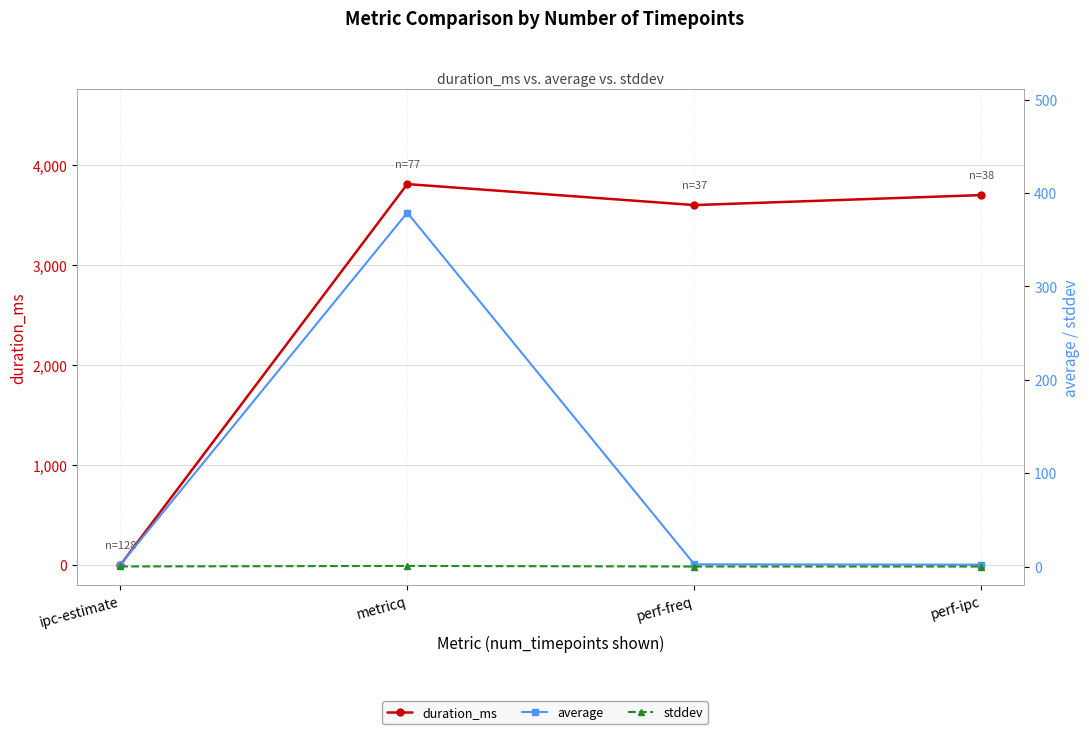

Reading left to right, extract all data points from this chart.

duration_ms: 0.0	3812.0	3602.0	3702.0
average: 1.9	379.0	2.4	2.0
stddev: 0.1	0.6	0.0	0.0